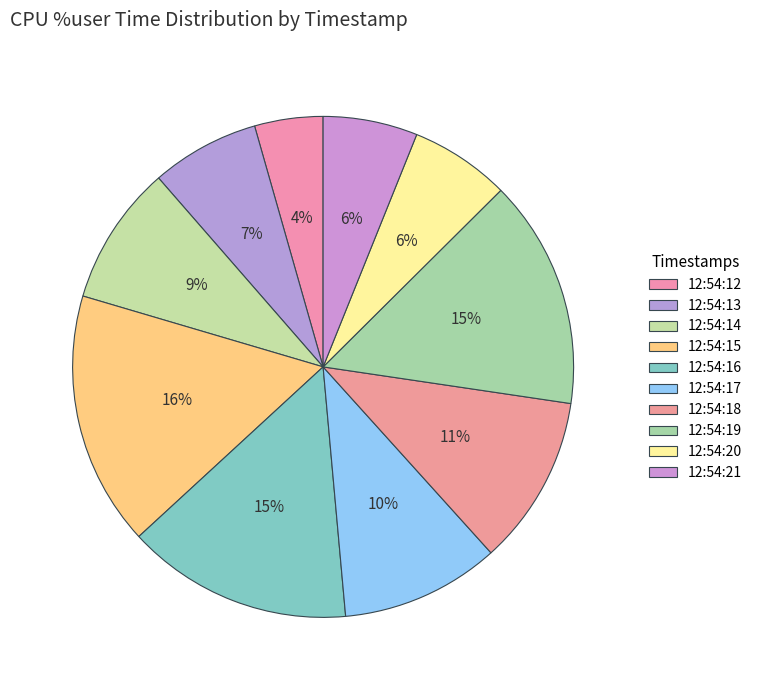

The 12:54:21 slice represents 19% of the pie. True or false?

False